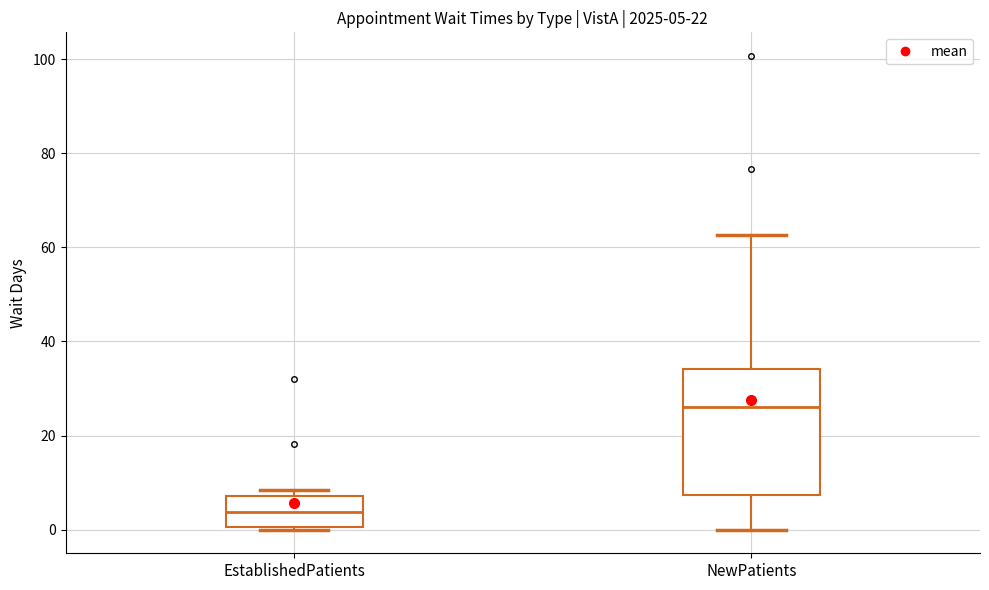

Comparing the boxes themselves (not the whiskers), which one is the tallest?

NewPatients